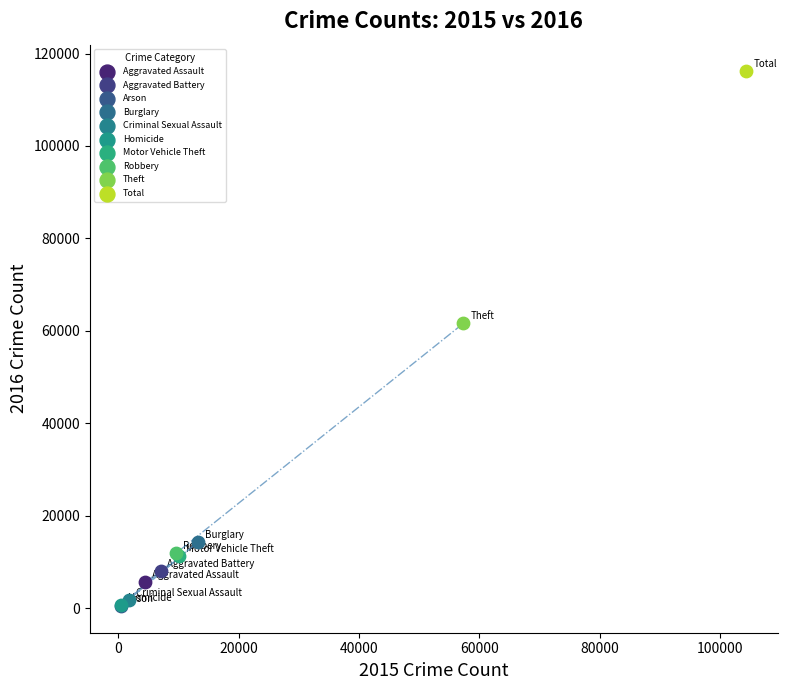

What are all the series names shown in the legend?

Aggravated Assault, Aggravated Battery, Arson, Burglary, Criminal Sexual Assault, Homicide, Motor Vehicle Theft, Robbery, Theft, Total